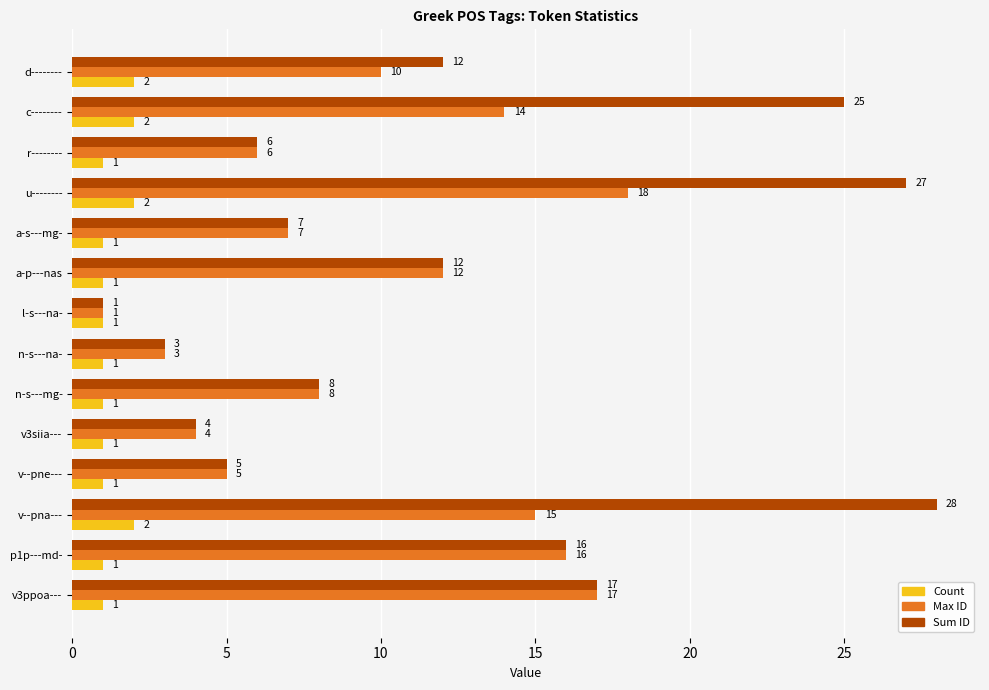

How many data points in Count are above 1?

4